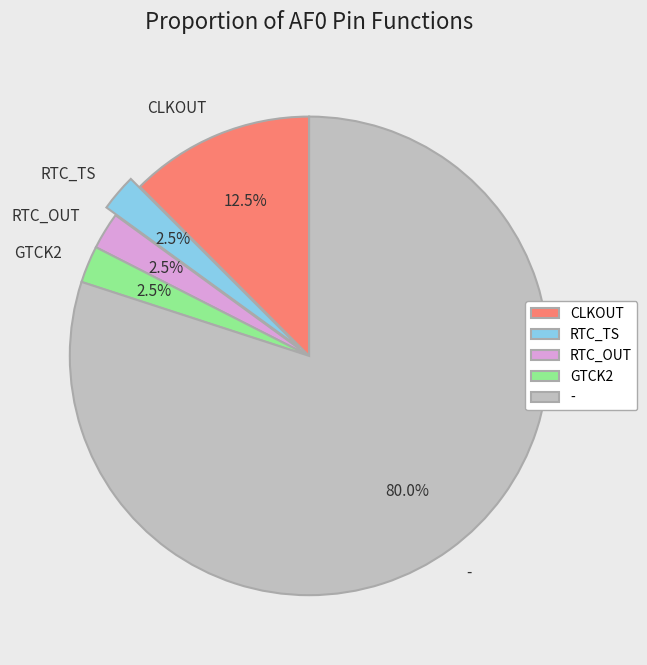

What is the ratio of the value at CLKOUT to the value at RTC_TS?

5.0